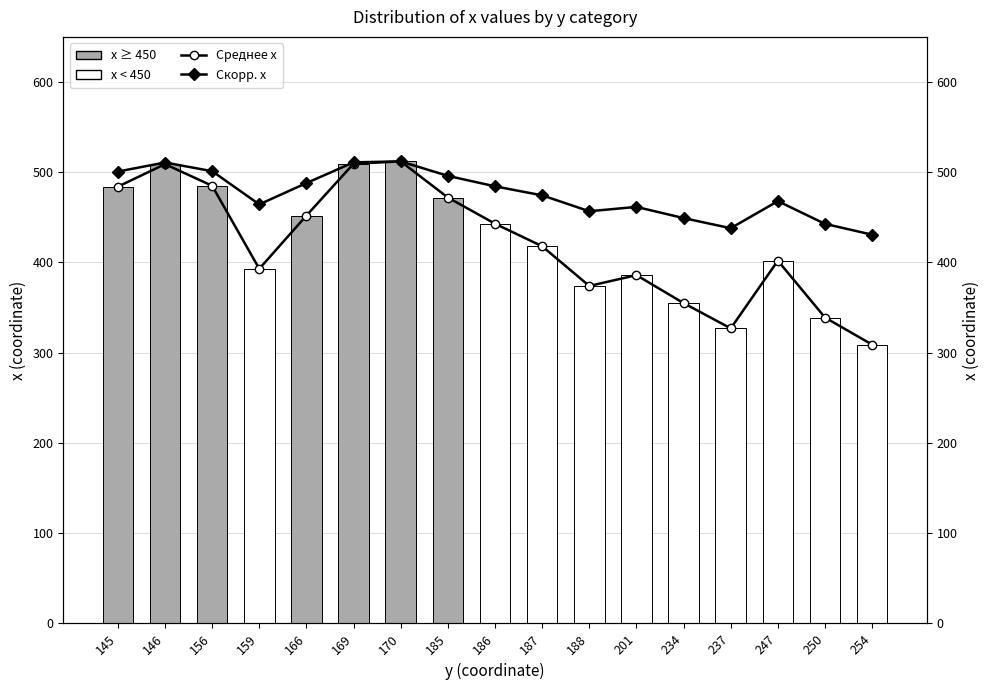

List the labels in order of x ≥ 450 value, smallest first.

159, 186, 187, 188, 201, 234, 237, 247, 250, 254, 166, 185, 145, 156, 146, 169, 170